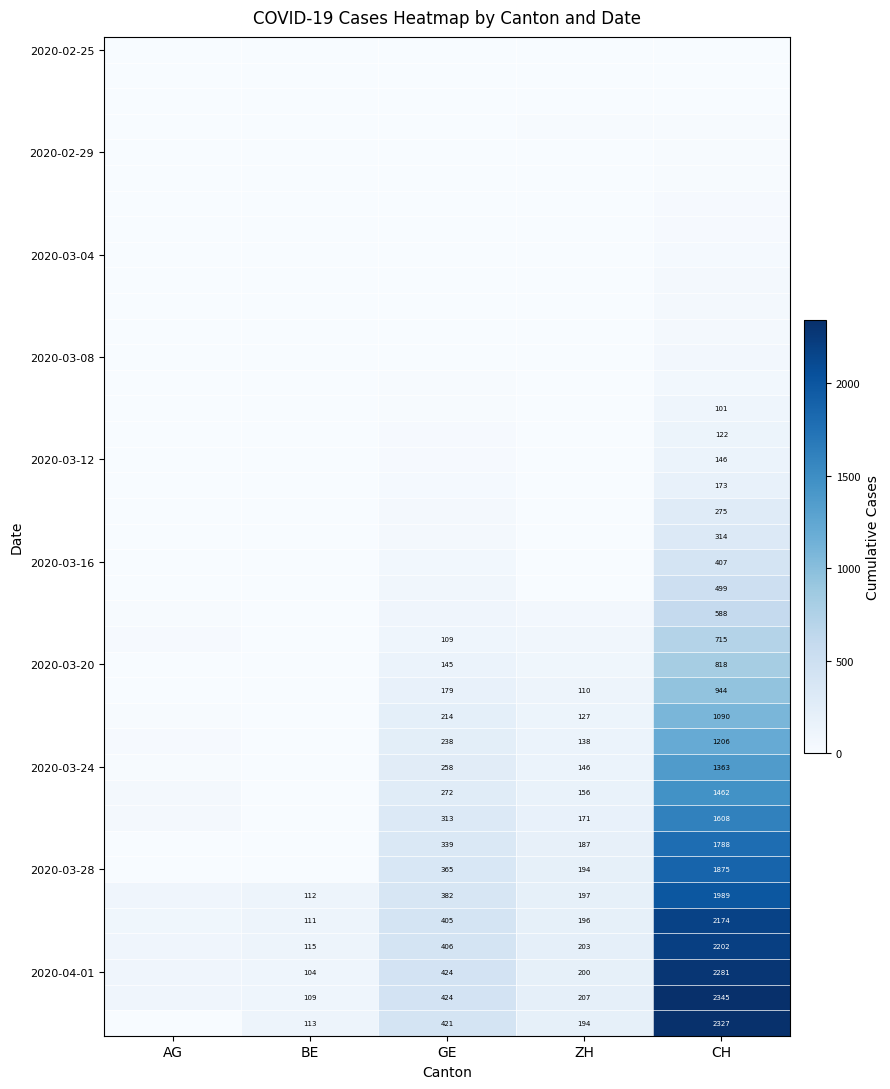

At how many categories does at least one series exceed 1291?

1